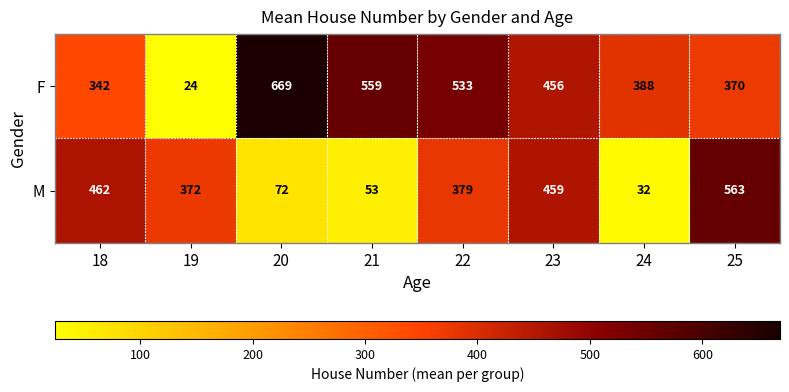

What is the sum of all F values?

3341